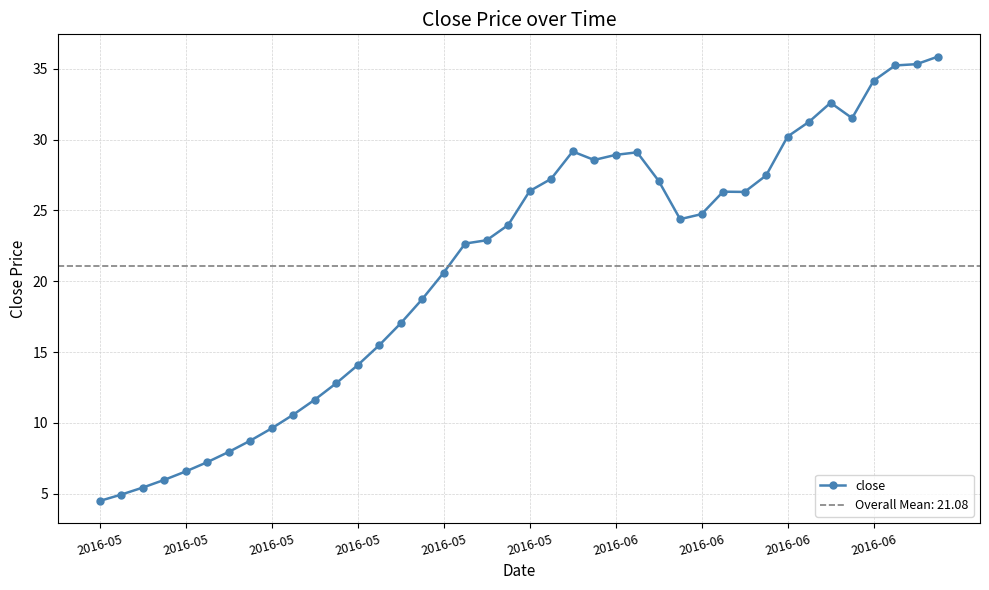

What is the average value?

21.1